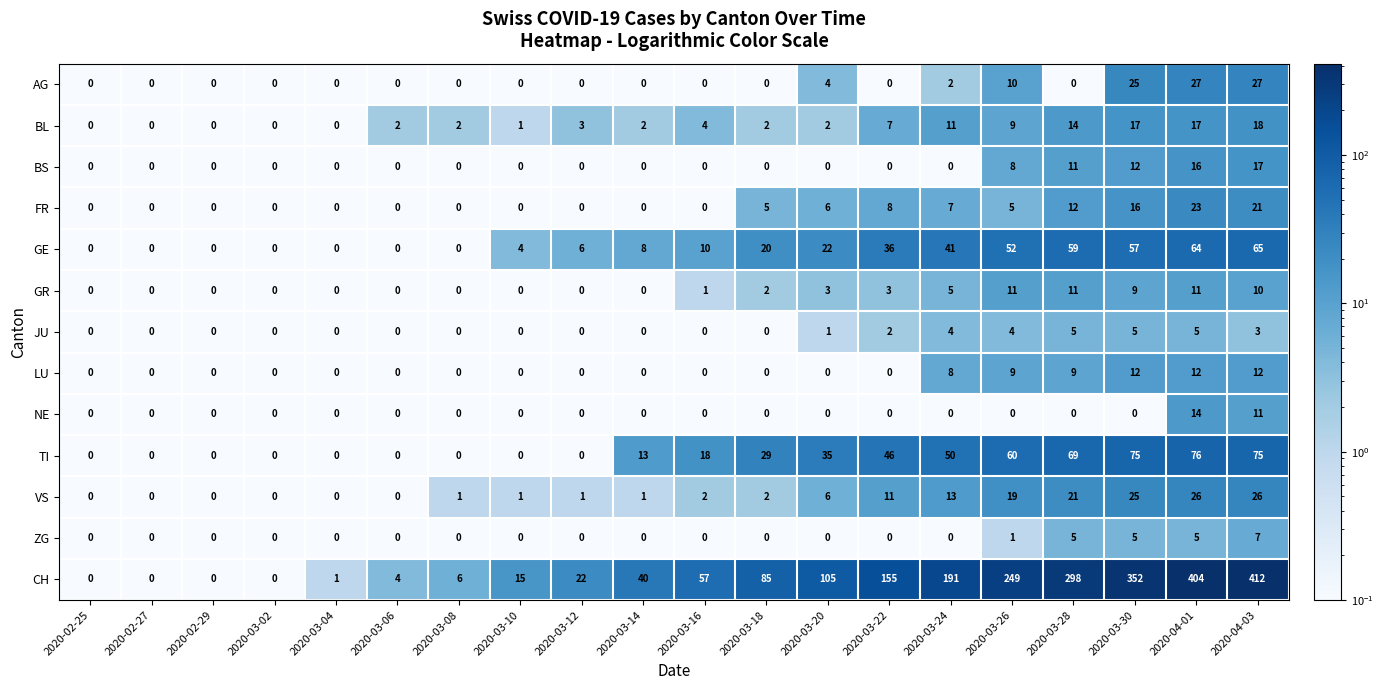

What is the difference between the GE values at 2020-03-04 and 2020-03-30?

57